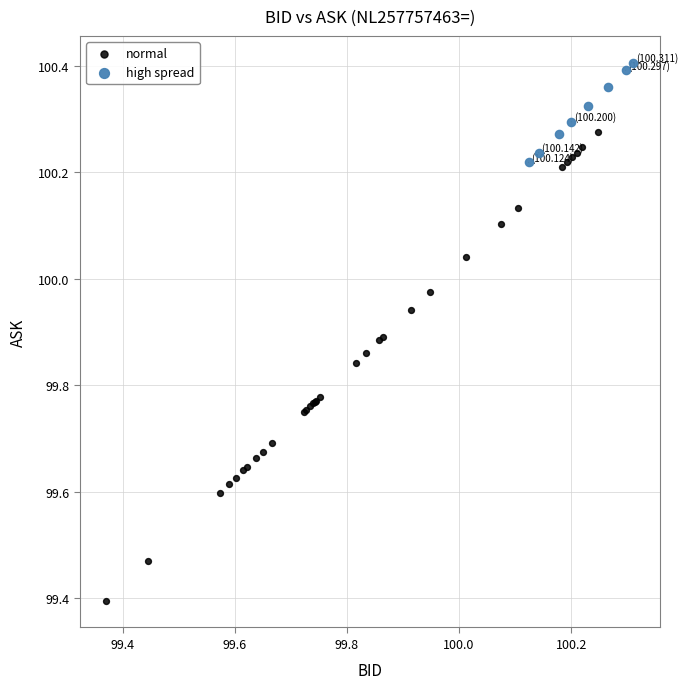

Which series reaches the maximum Y coordinate?

high spread